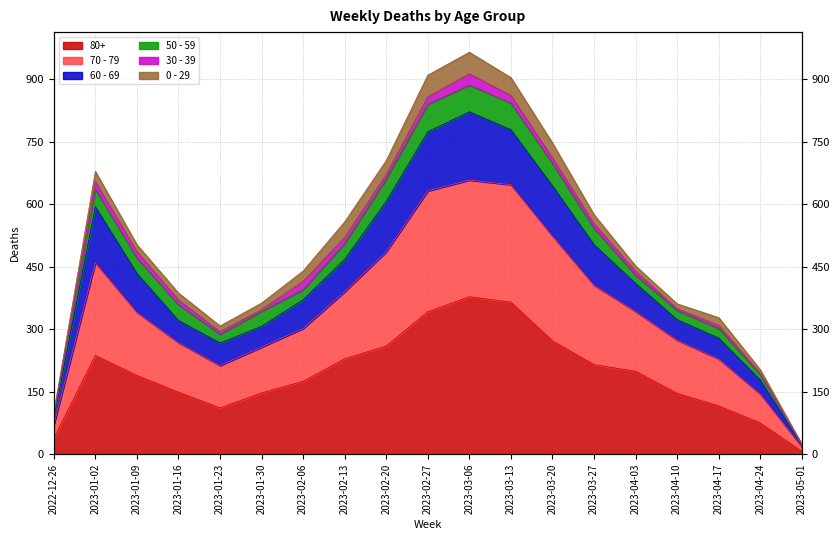

How many interior local valleys does the 80+ series have?

1